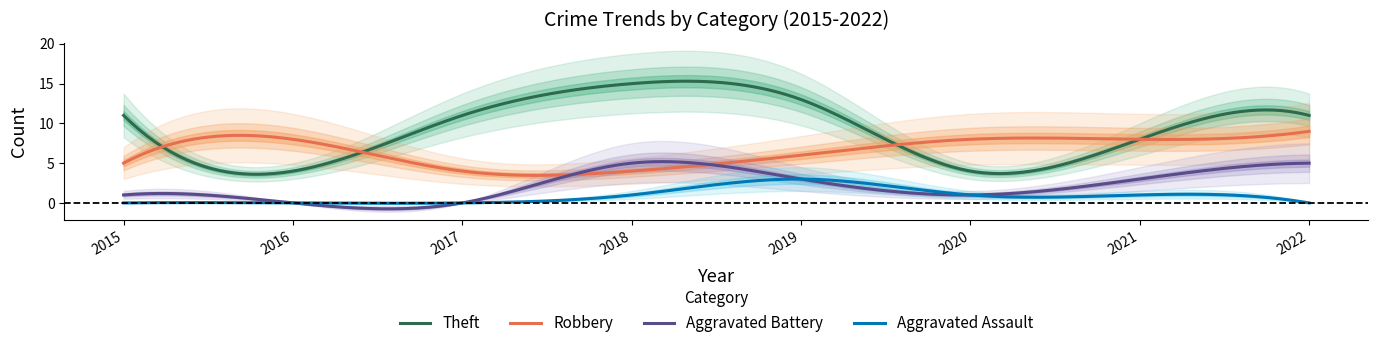

How many categories are shown in the chart?

8